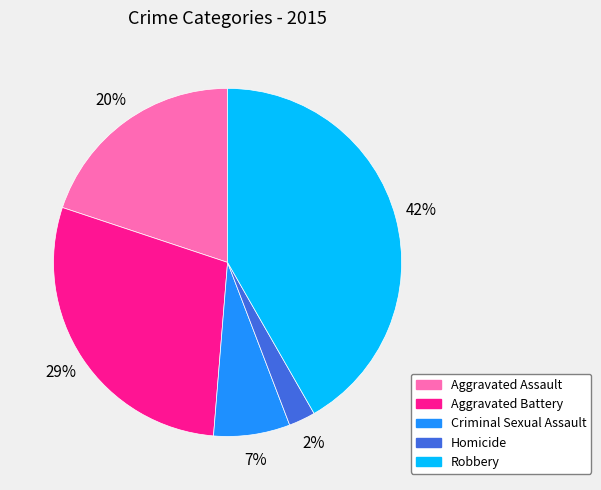

Rank the categories by value from lowest to highest.

Homicide, Criminal Sexual Assault, Aggravated Assault, Aggravated Battery, Robbery